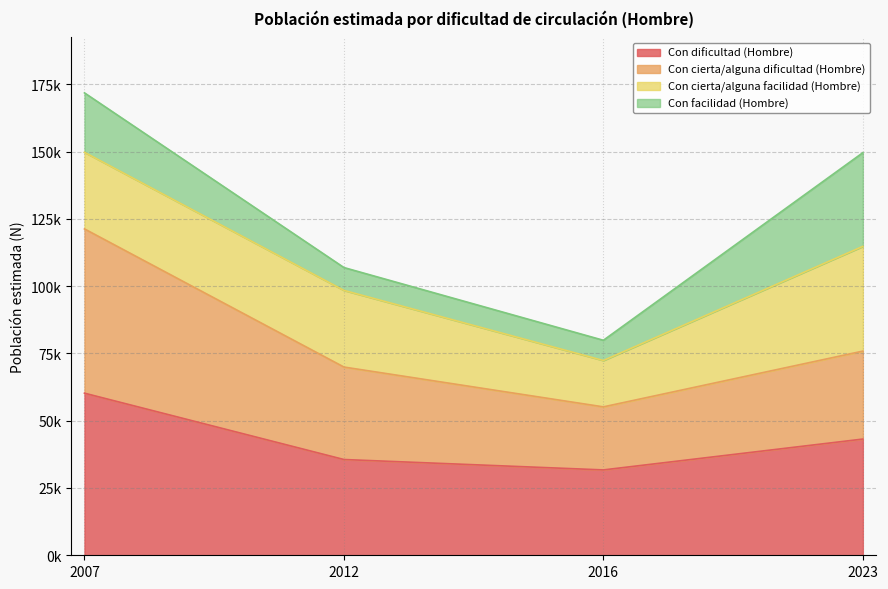

Which series has the widest spread of values?

Con cierta/alguna dificultad (Hombre)